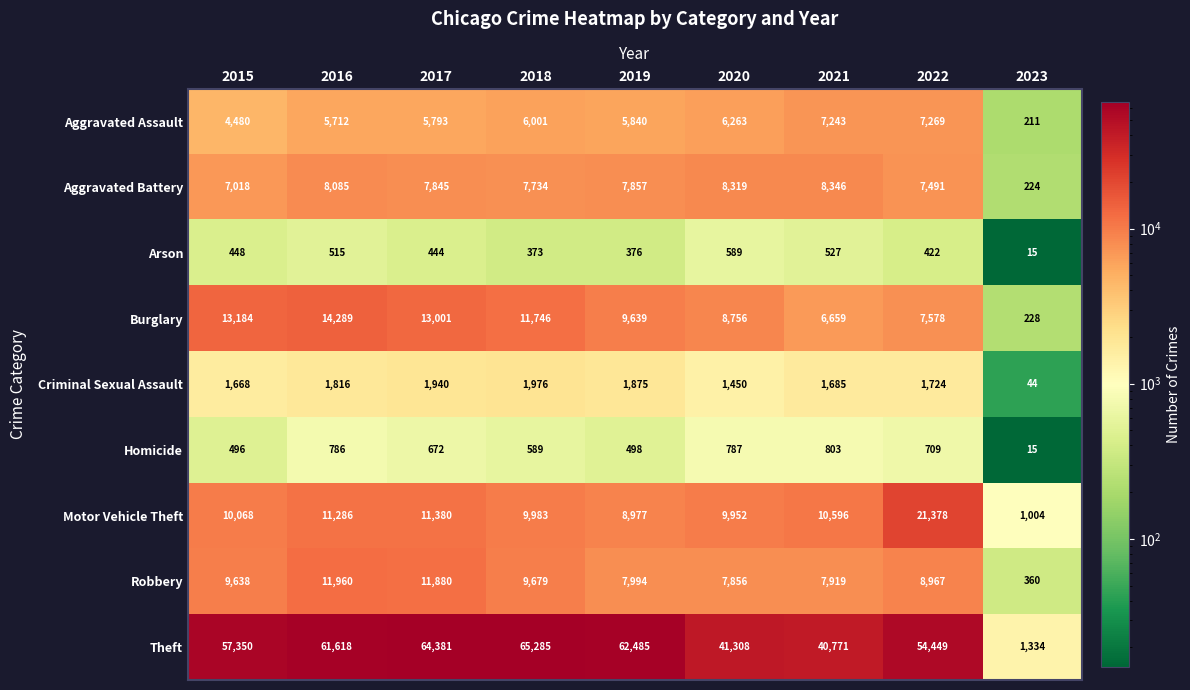

What is the highest value of the Burglary series?

14289